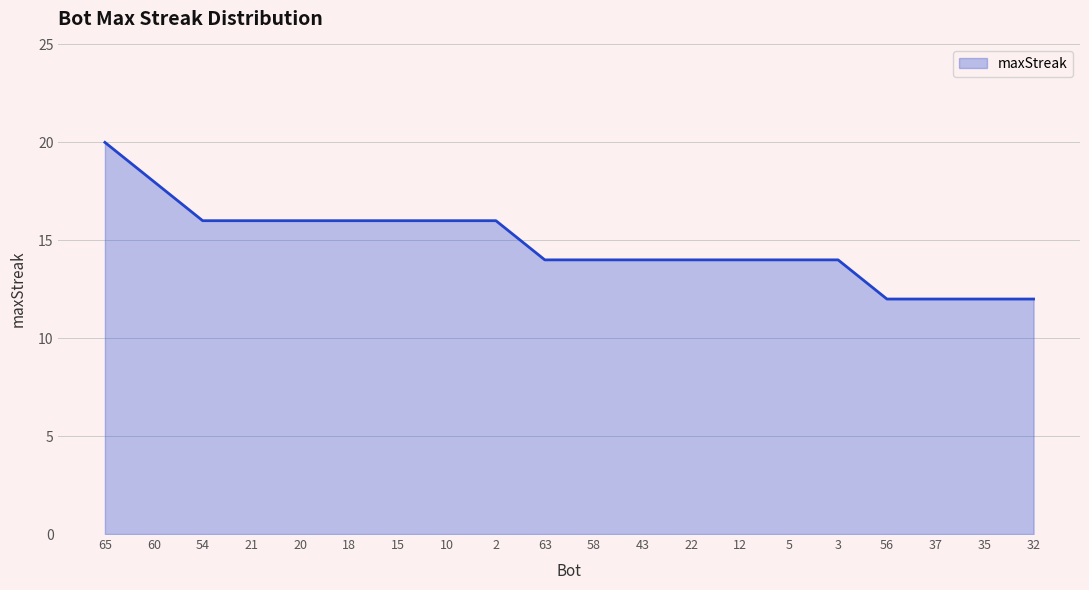

The chart shows a value of 14 at 63. True or false?

True